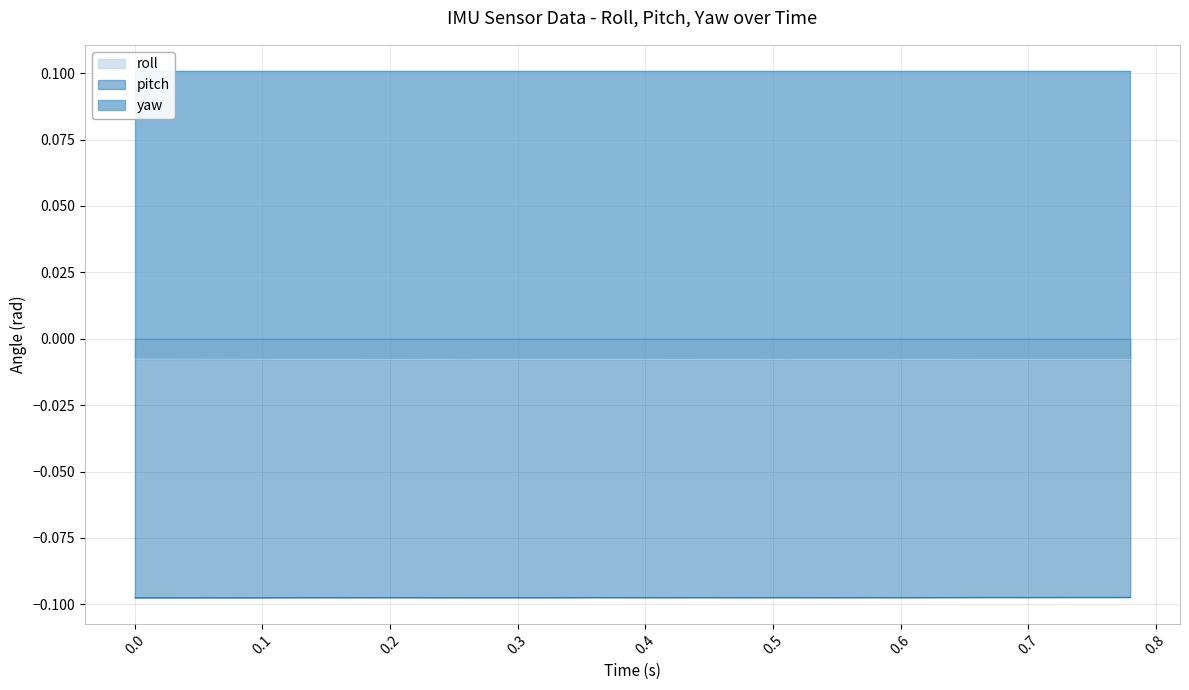

At which category does pitch reach its first local peak?

0.2